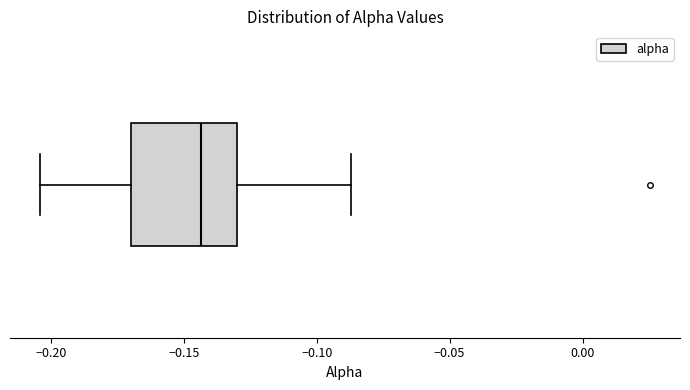

Transcribe this box plot: give where the median line is, the range the box spans, and where the two whiskers end, as read against the x-axis. The values are not printed on the chart, so give them approximately, as read against the axis.

median -0.145, box -0.170 to -0.130, whiskers -0.205 to -0.085